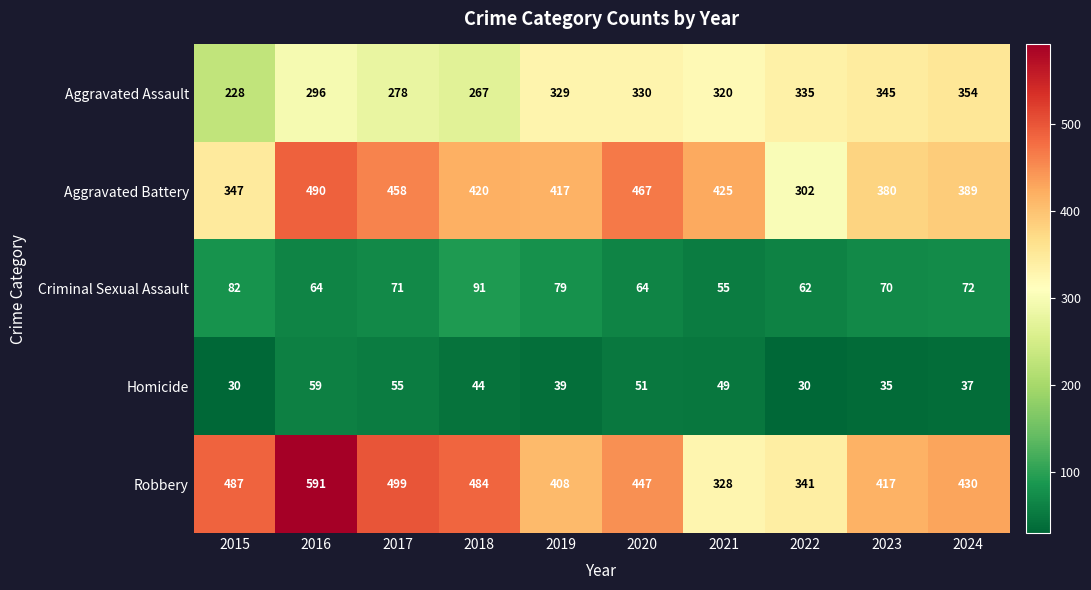

Which series has the largest range (max minus min)?

Robbery